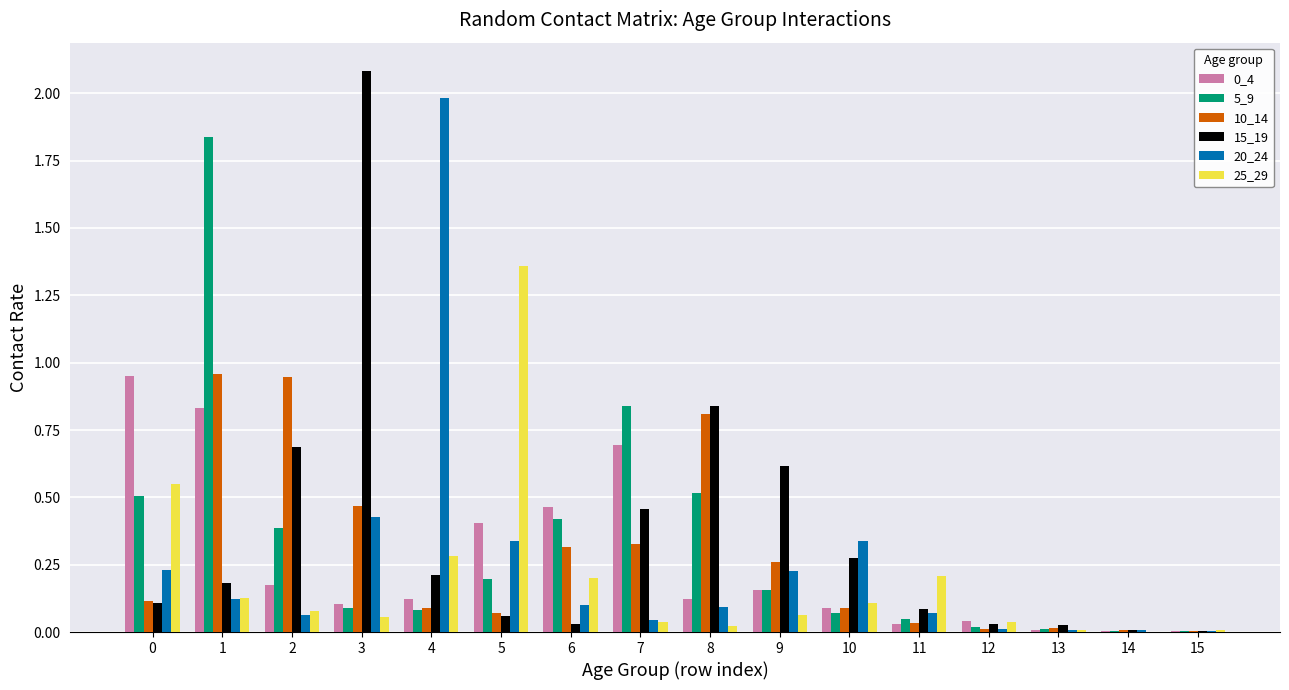

Are the bars horizontal?

No